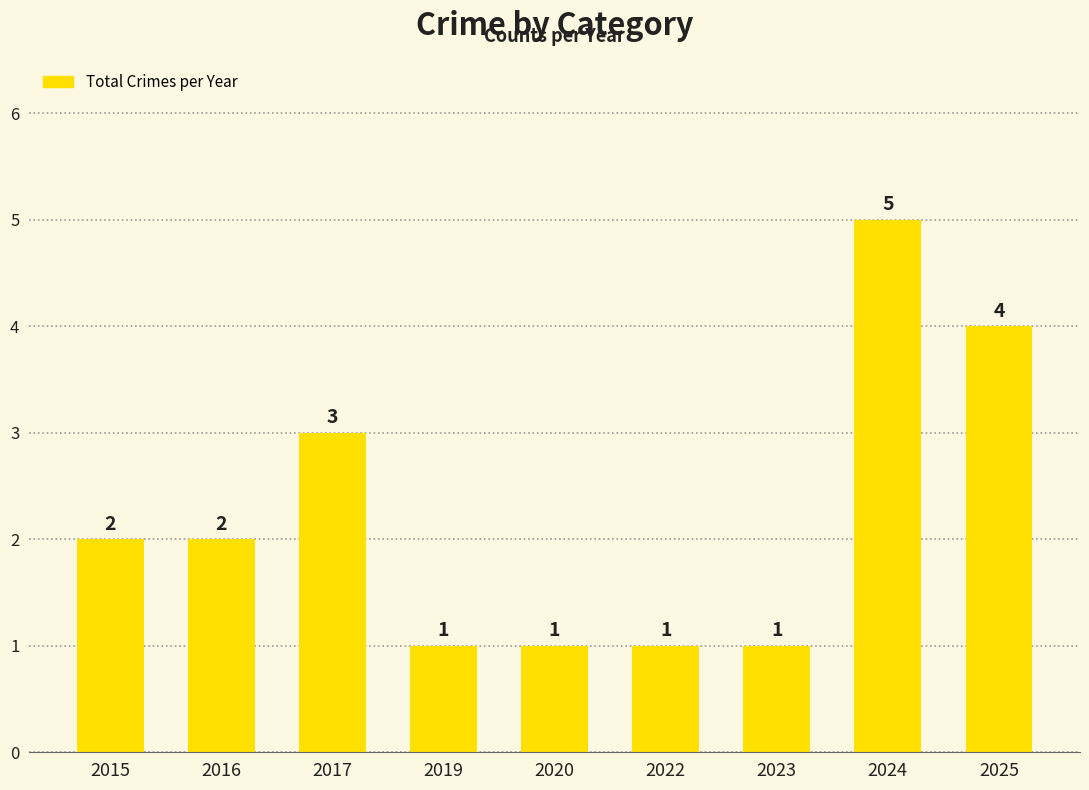

How many bars are there in total?

9